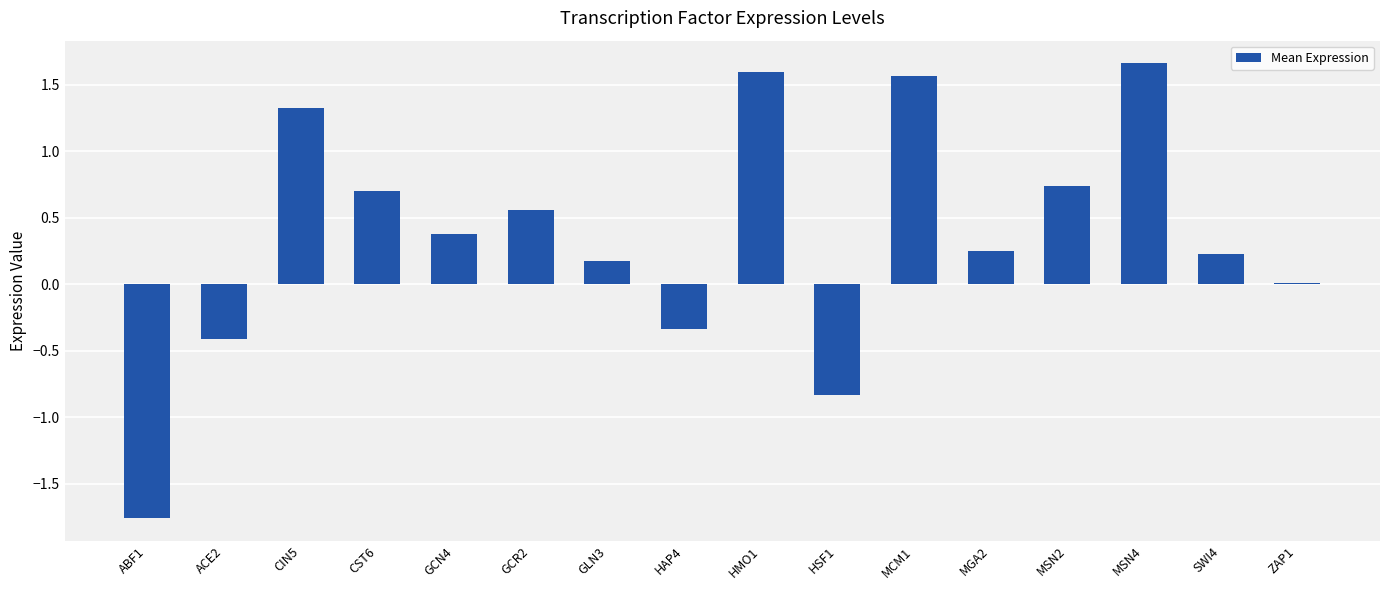

Count the number of categories in the chart.

16